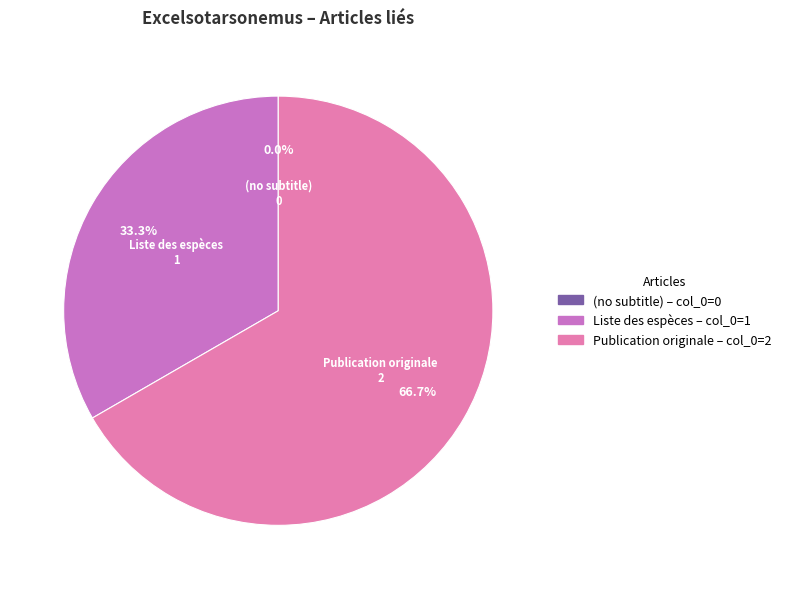

The Liste des espèces slice represents 25% of the pie. True or false?

False